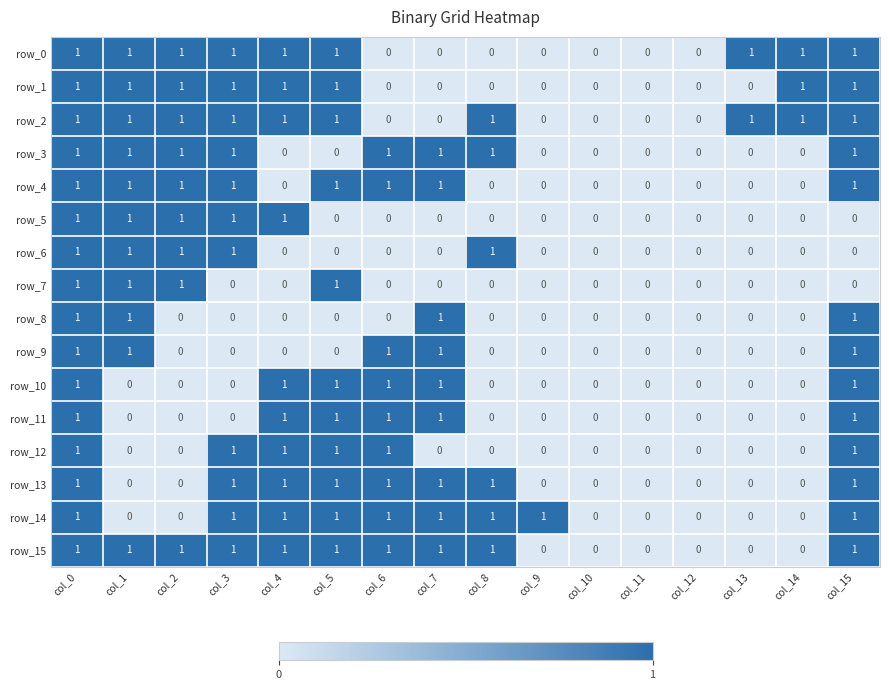

Reading left to right, list all the values displayed in this chart.

row_0: 1	1	1	1	1	1	0	0	0	0	0	0	0	1	1	1
row_1: 1	1	1	1	1	1	0	0	0	0	0	0	0	0	1	1
row_2: 1	1	1	1	1	1	0	0	1	0	0	0	0	1	1	1
row_3: 1	1	1	1	0	0	1	1	1	0	0	0	0	0	0	1
row_4: 1	1	1	1	0	1	1	1	0	0	0	0	0	0	0	1
row_5: 1	1	1	1	1	0	0	0	0	0	0	0	0	0	0	0
row_6: 1	1	1	1	0	0	0	0	1	0	0	0	0	0	0	0
row_7: 1	1	1	0	0	1	0	0	0	0	0	0	0	0	0	0
row_8: 1	1	0	0	0	0	0	1	0	0	0	0	0	0	0	1
row_9: 1	1	0	0	0	0	1	1	0	0	0	0	0	0	0	1
row_10: 1	0	0	0	1	1	1	1	0	0	0	0	0	0	0	1
row_11: 1	0	0	0	1	1	1	1	0	0	0	0	0	0	0	1
row_12: 1	0	0	1	1	1	1	0	0	0	0	0	0	0	0	1
row_13: 1	0	0	1	1	1	1	1	1	0	0	0	0	0	0	1
row_14: 1	0	0	1	1	1	1	1	1	1	0	0	0	0	0	1
row_15: 1	1	1	1	1	1	1	1	1	0	0	0	0	0	0	1